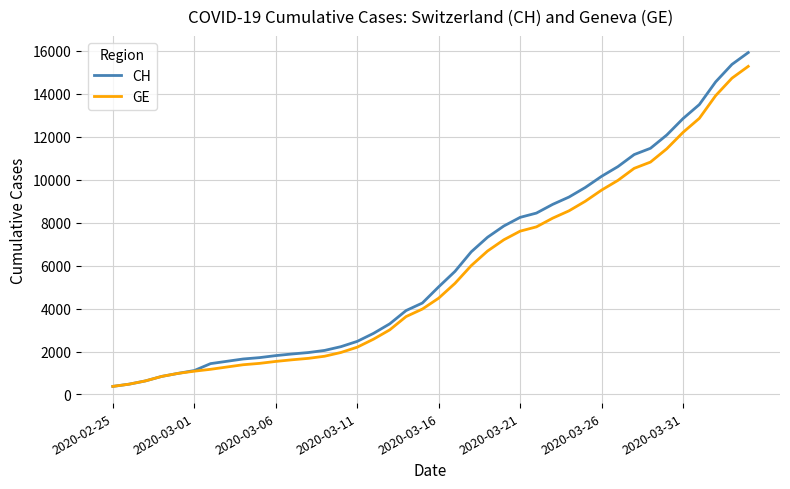

What is the highest value of the GE series?

15284